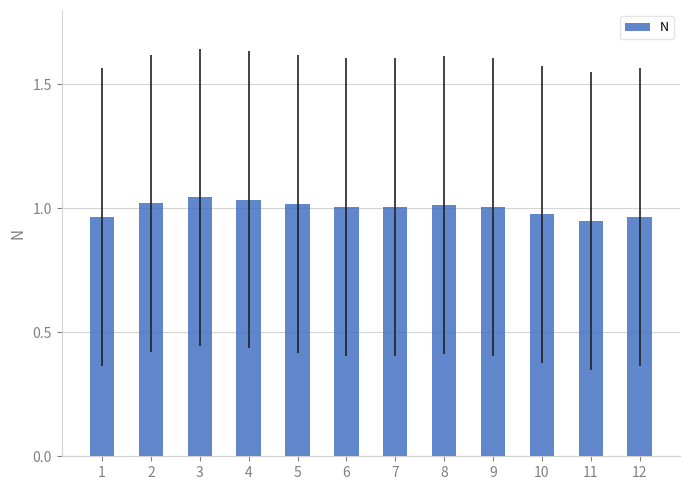

Is it true that the value at 1 is 1.7?

False